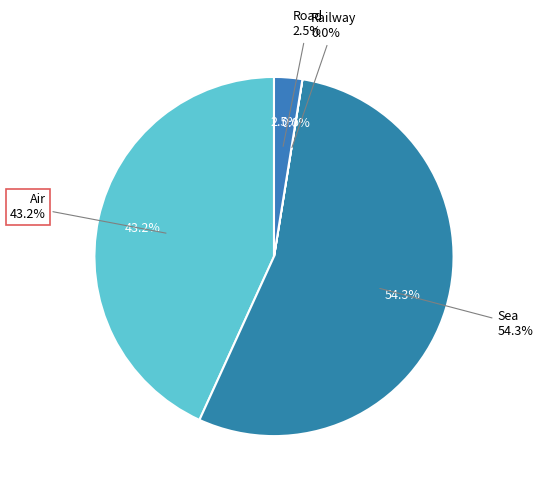

To the nearest percent, what is the difference between the Air and Railway slice percentages?

43%